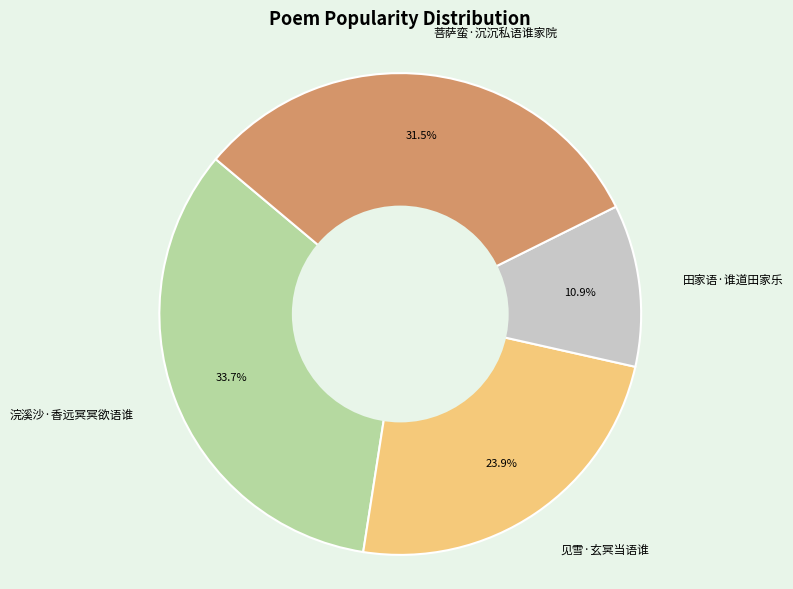

How many slices are in this pie chart?

4